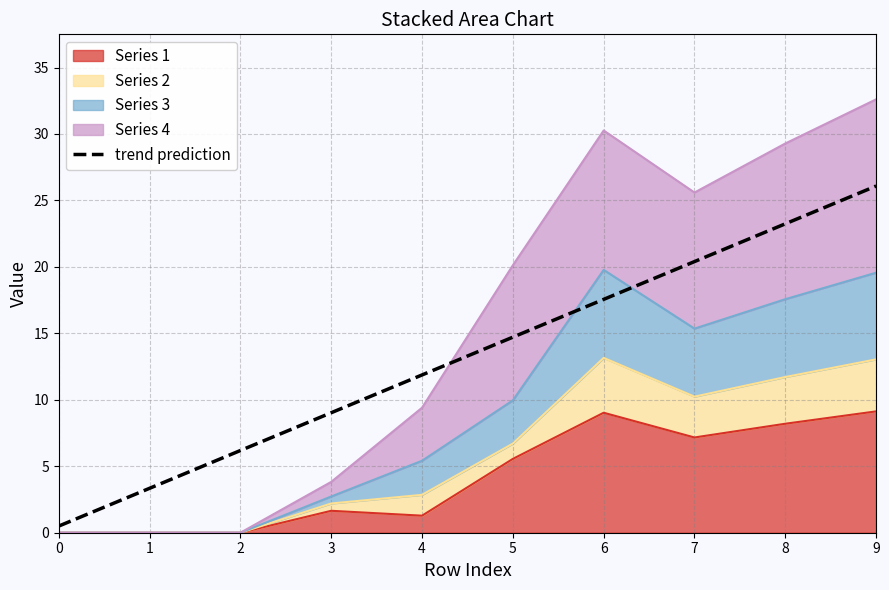

How many lines are shown in the chart?

1